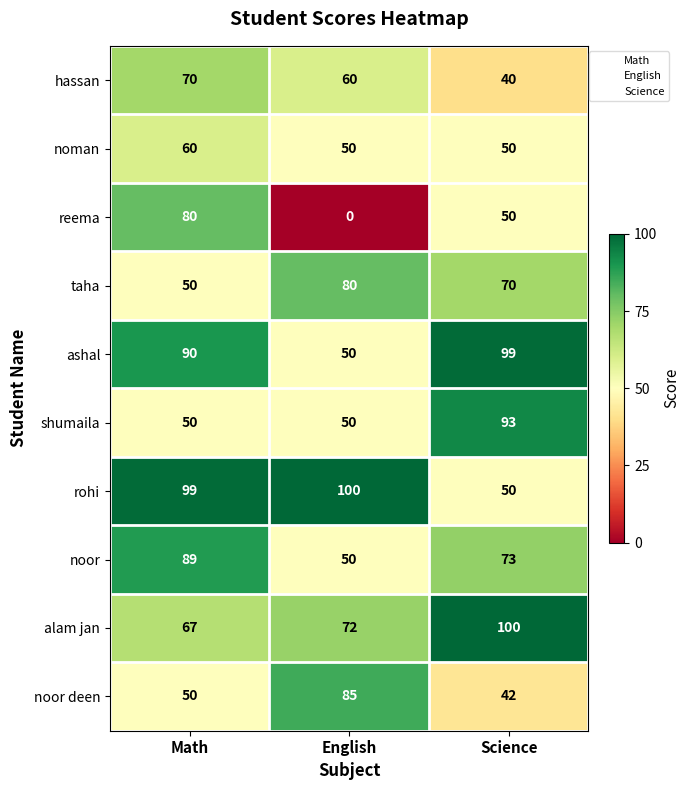

Is the value of hassan at Math greater than the value of taha at Math?

Yes